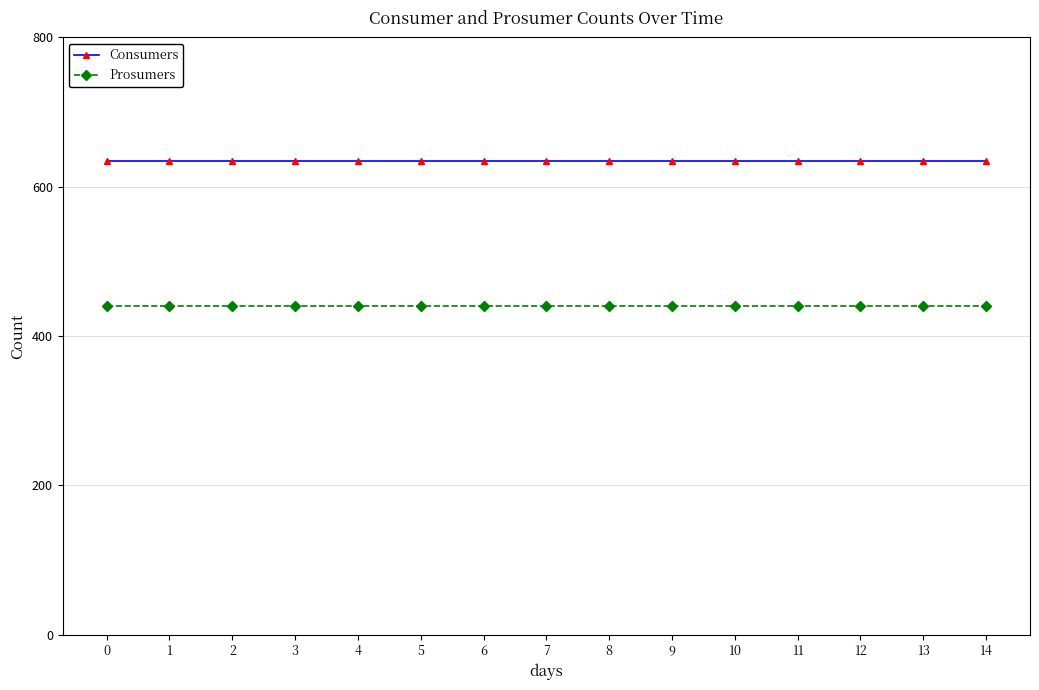

What is the sum of the Prosumers values at 13 and 7?

880